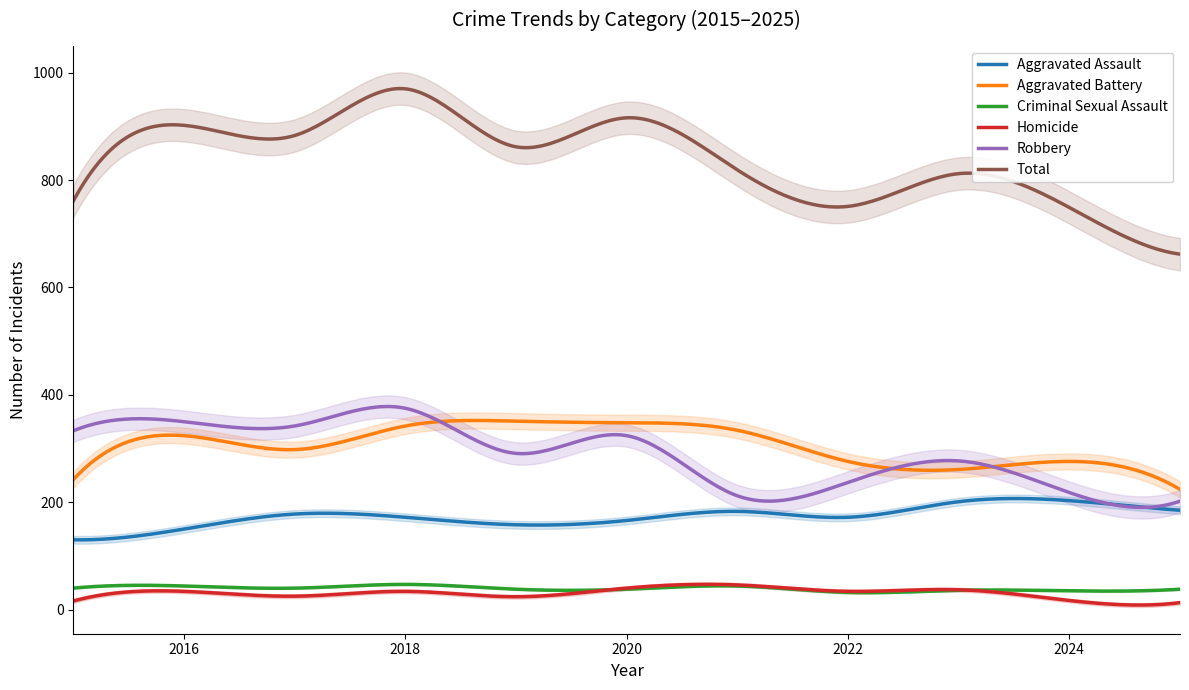

Which series changed the most between 2021 and 2022?

Total